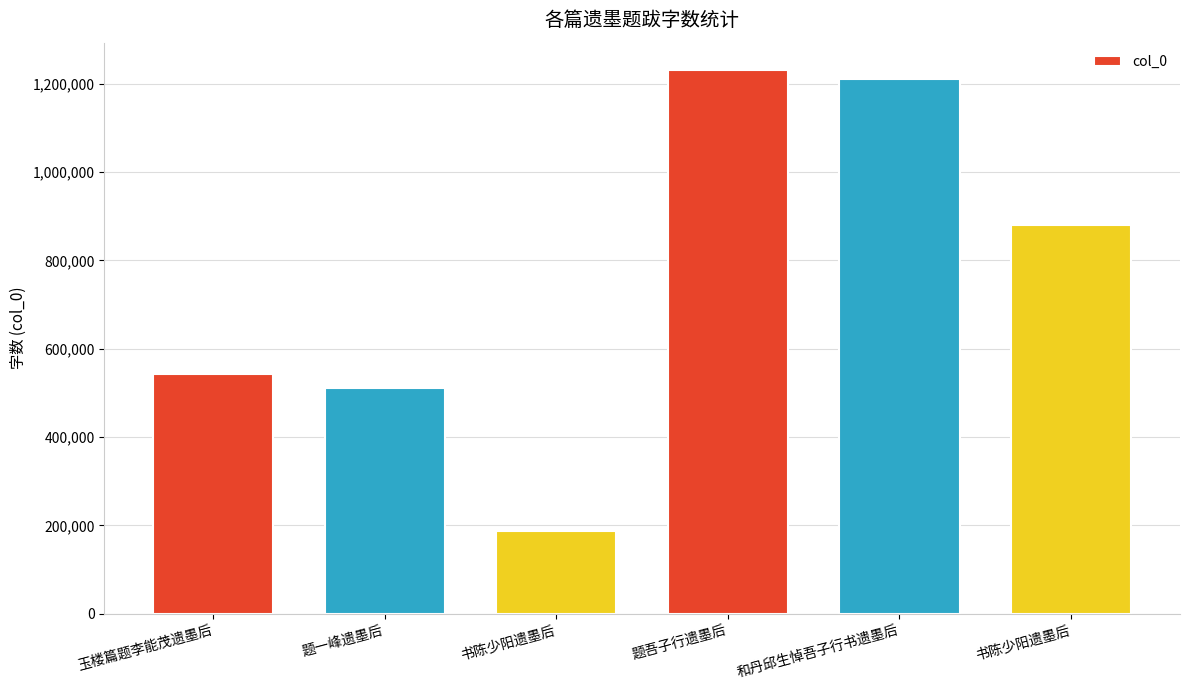

What is the maximum value shown in the chart?

1231364